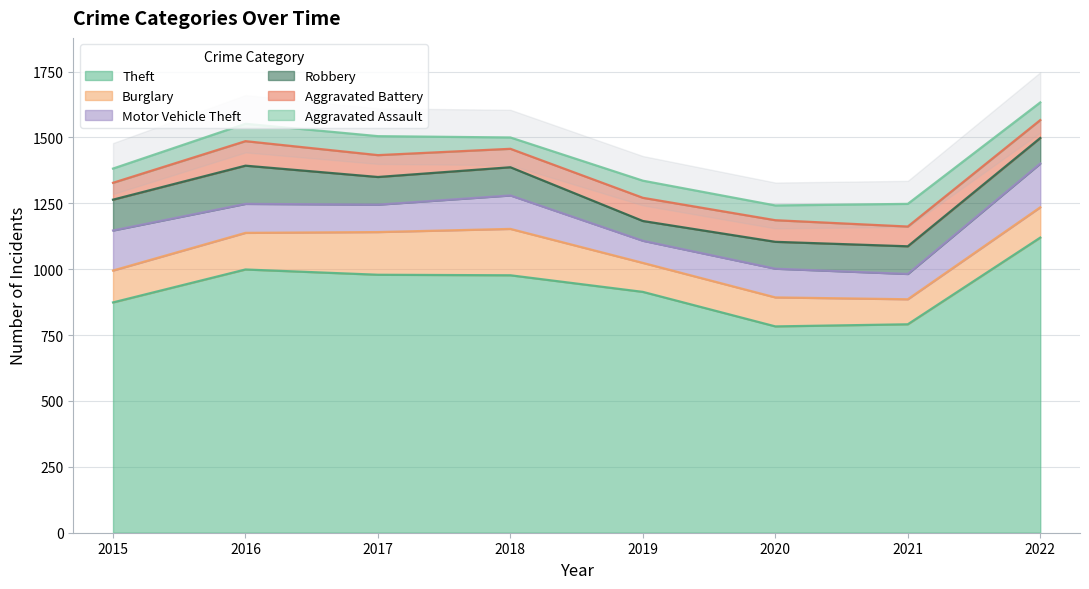

What is the approximate value of Theft at 2018?

977